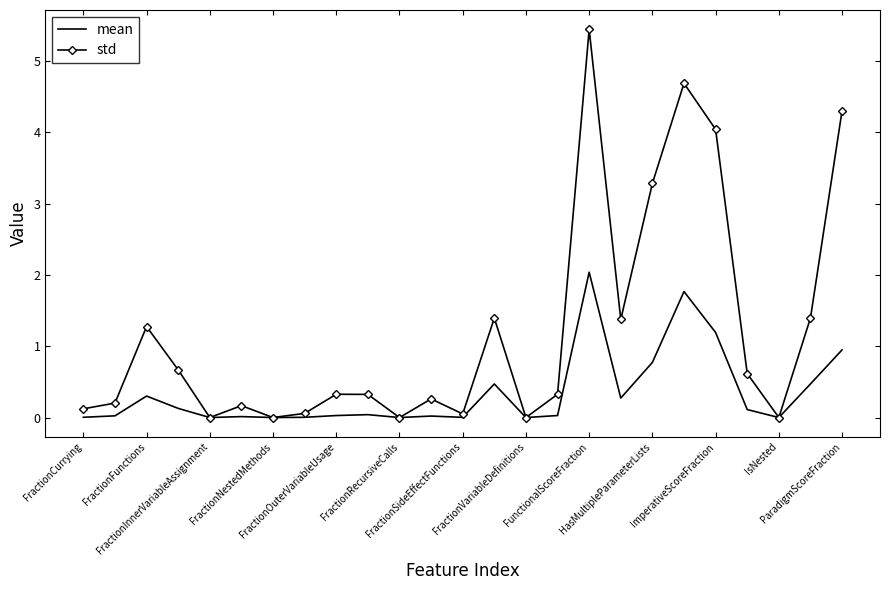

Which series has the widest spread of values?

std